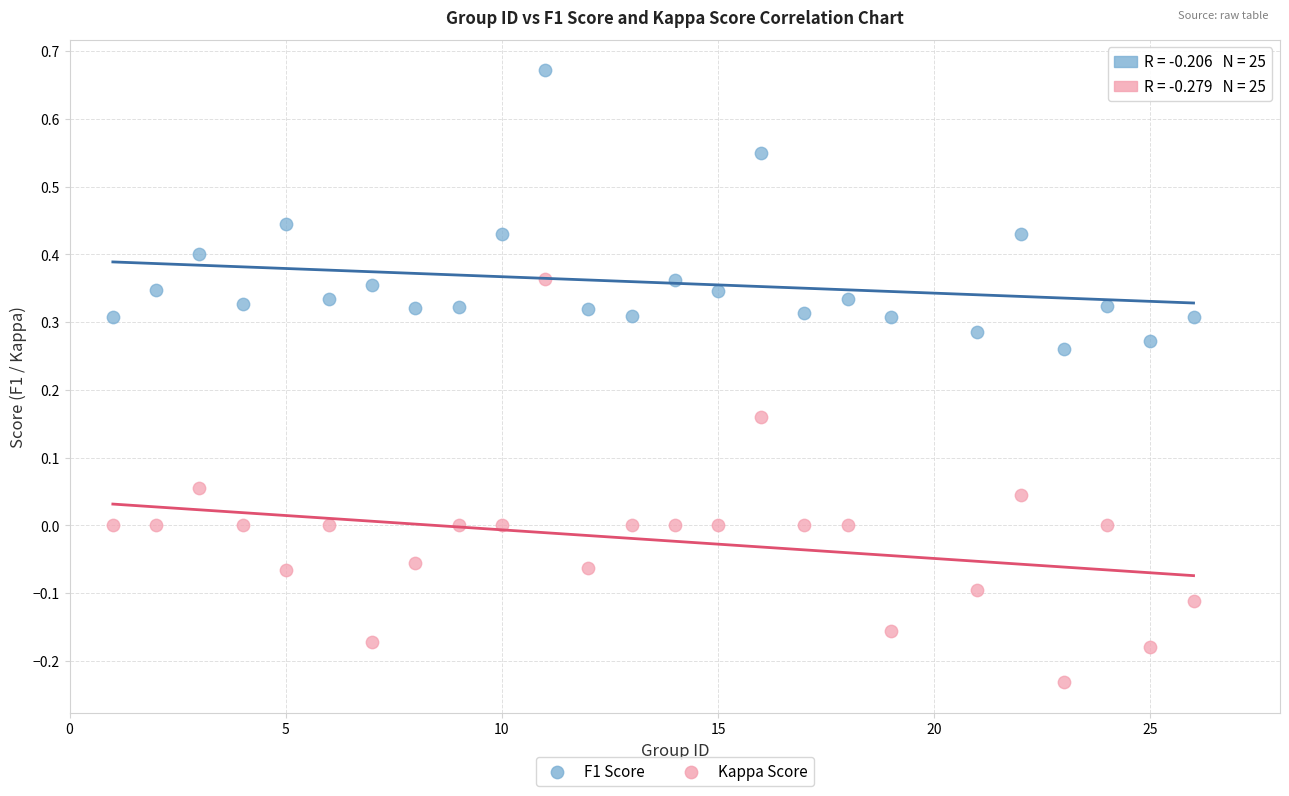

Which series contains the lowest Y value?

Kappa Score